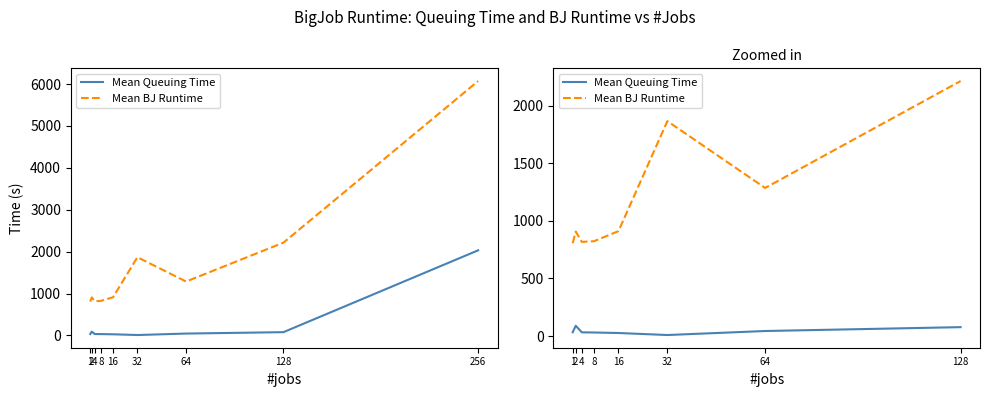

What value does the Mean Queuing Time series have at 64?

43.6